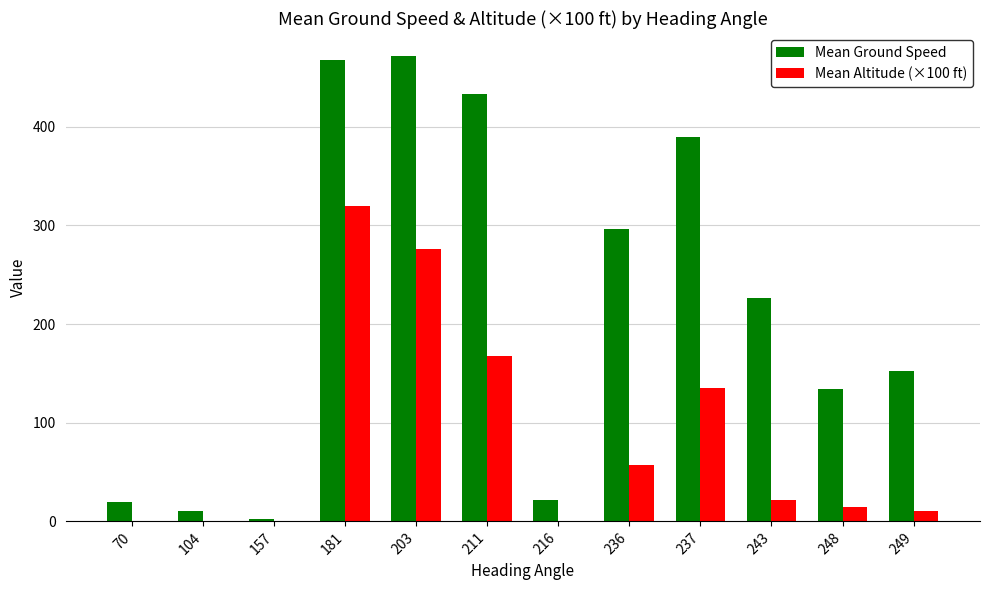

The value of Mean Ground Speed at 249 is 152.5. True or false?

True